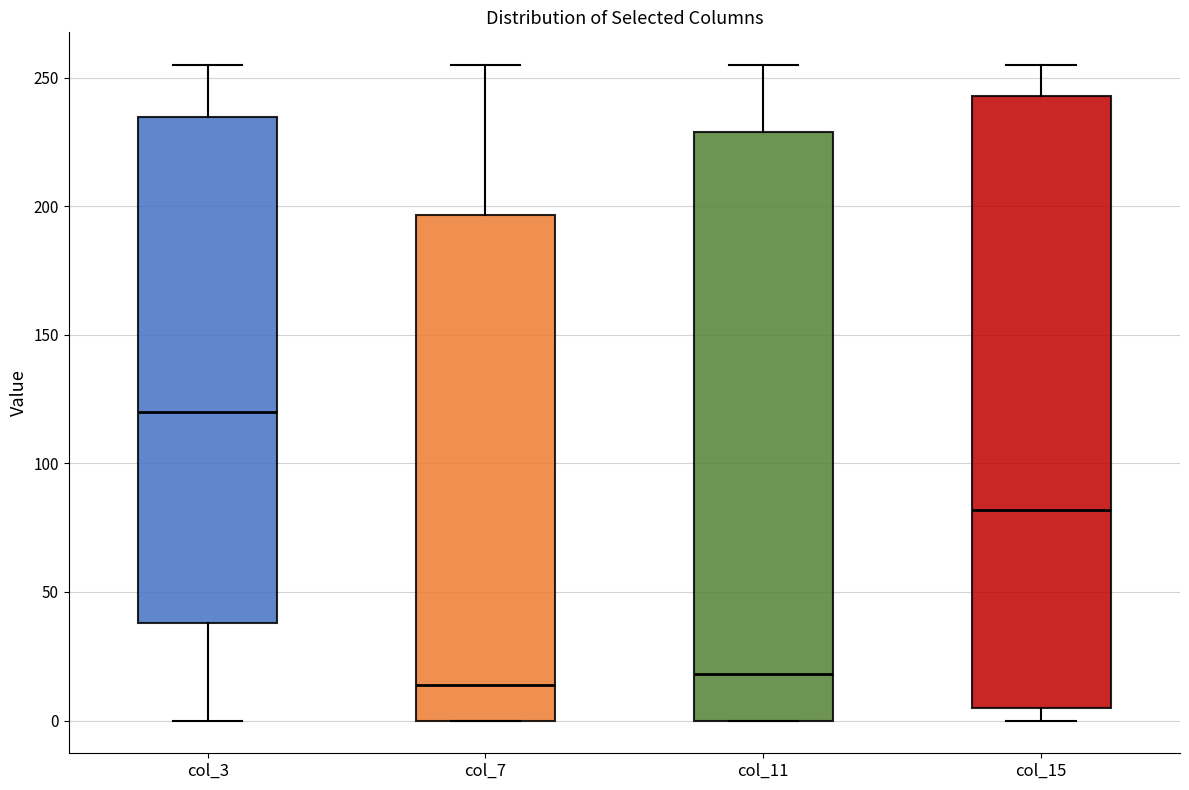

Where does the median line of the box for col_7 sit on the y-axis? The values are not printed on the chart, so give them approximately, as read against the axis.

15